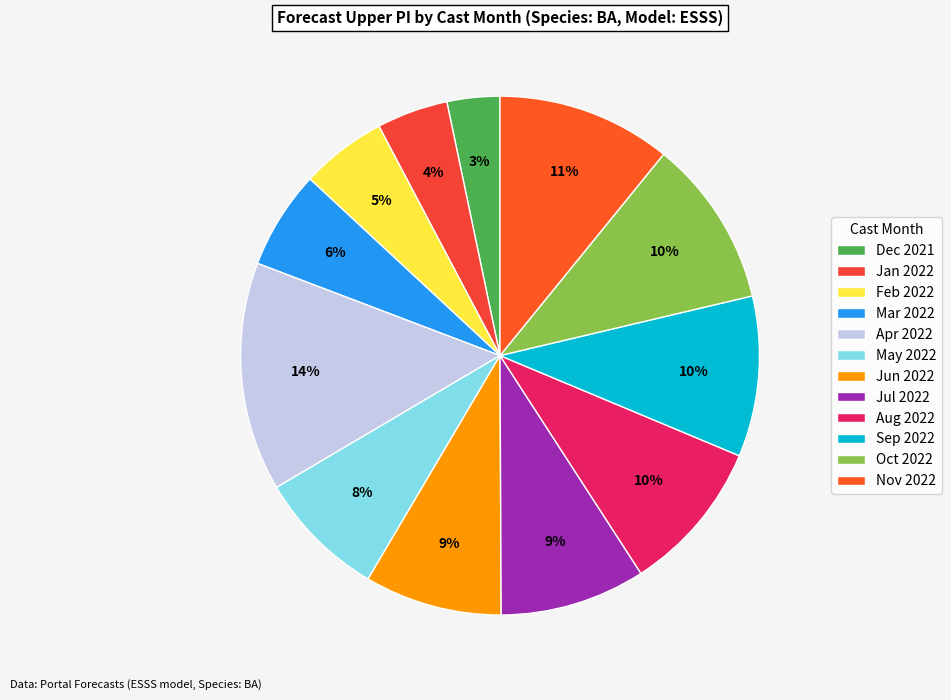

How many slices are in this pie chart?

12